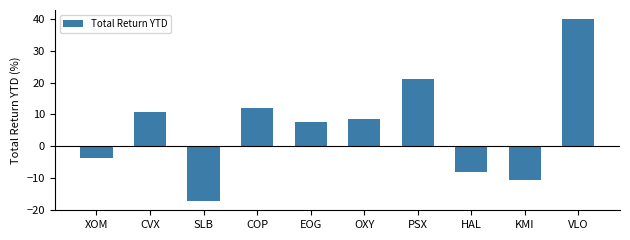

Which label corresponds to the smallest value in the chart?

SLB